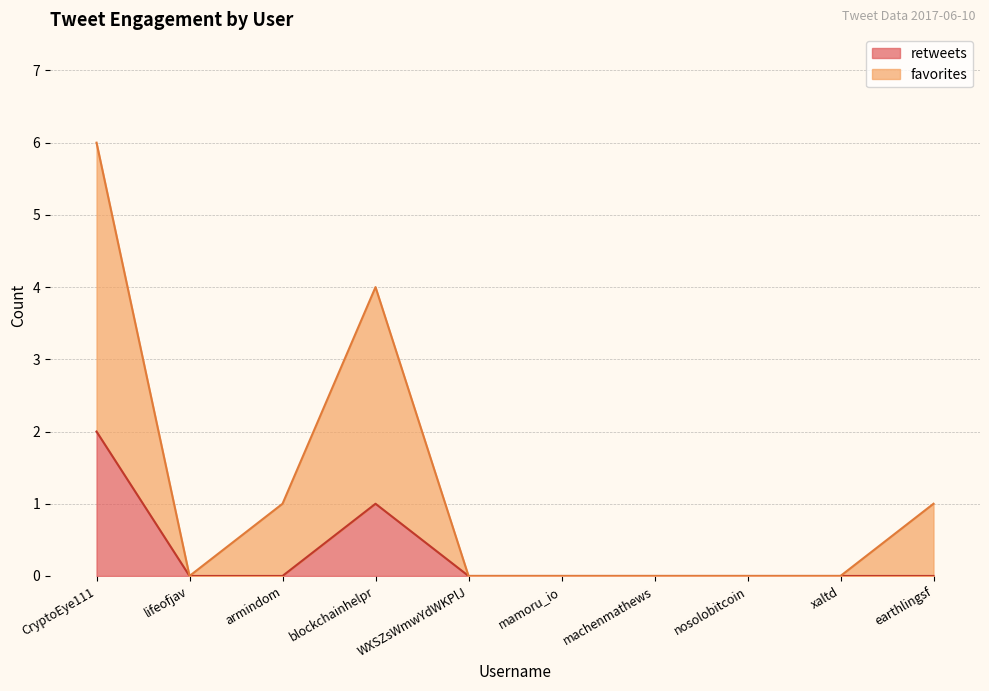

True or false: retweets and favorites intersect in this chart.

False